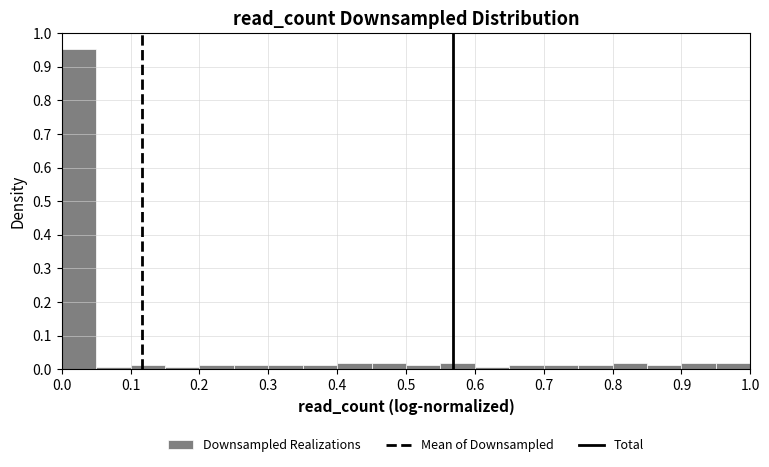

Reading left to right, transcribe this chart: for each bar, give the range it covers on the x-axis and its height. The values are not printed on the chart, so give them approximately, as read against the axis.

0.00 to 0.05: 0.95
0.05 to 0.10: under 0.01
0.10 to 0.15: 0.01
0.15 to 0.20: under 0.01
0.20 to 0.25: 0.01
0.25 to 0.30: 0.01
0.30 to 0.35: 0.01
0.35 to 0.40: 0.01
0.40 to 0.45: 0.02
0.45 to 0.50: 0.02
0.50 to 0.55: 0.01
0.55 to 0.60: 0.02
0.60 to 0.65: under 0.01
0.65 to 0.70: 0.01
0.70 to 0.75: 0.01
0.75 to 0.80: 0.01
0.80 to 0.85: 0.02
0.85 to 0.90: 0.01
0.90 to 0.95: 0.02
0.95 to 1.00: 0.02